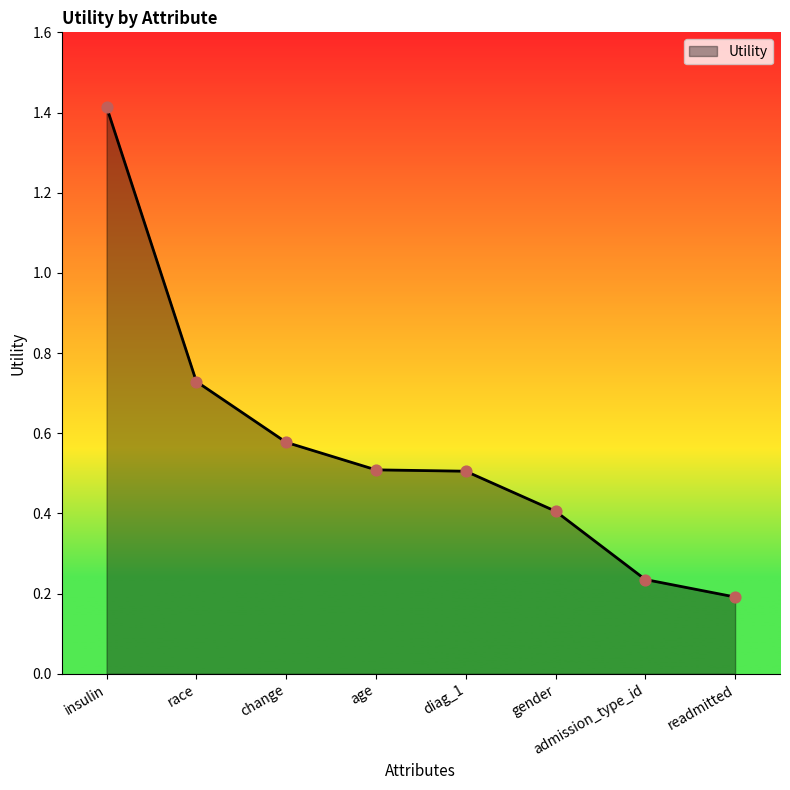

What is the change in value from change to age?

-0.1